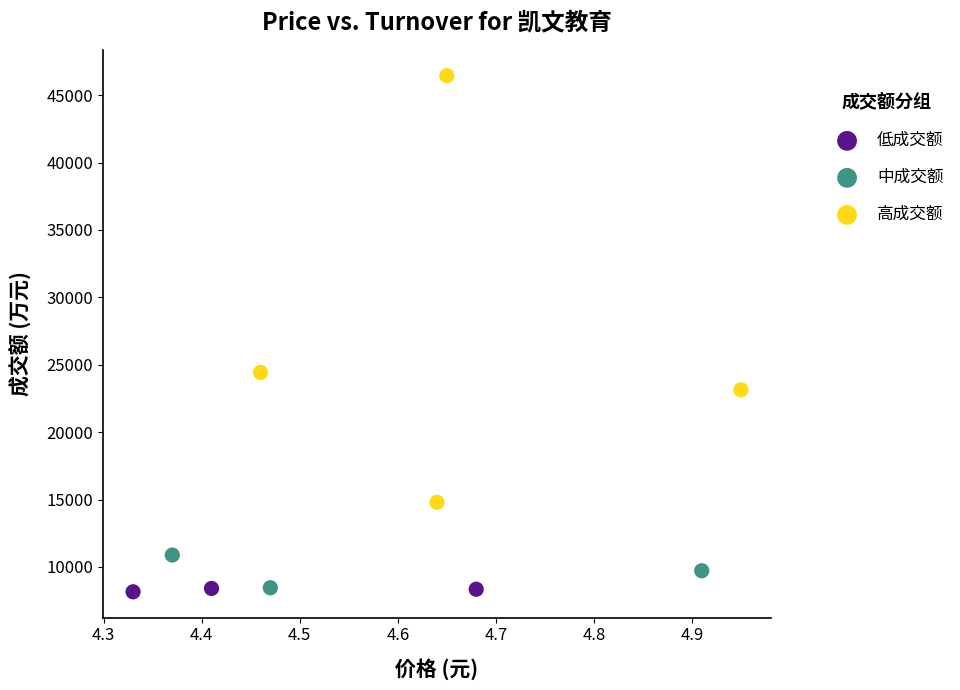

Which series reaches the maximum Y coordinate?

高成交额